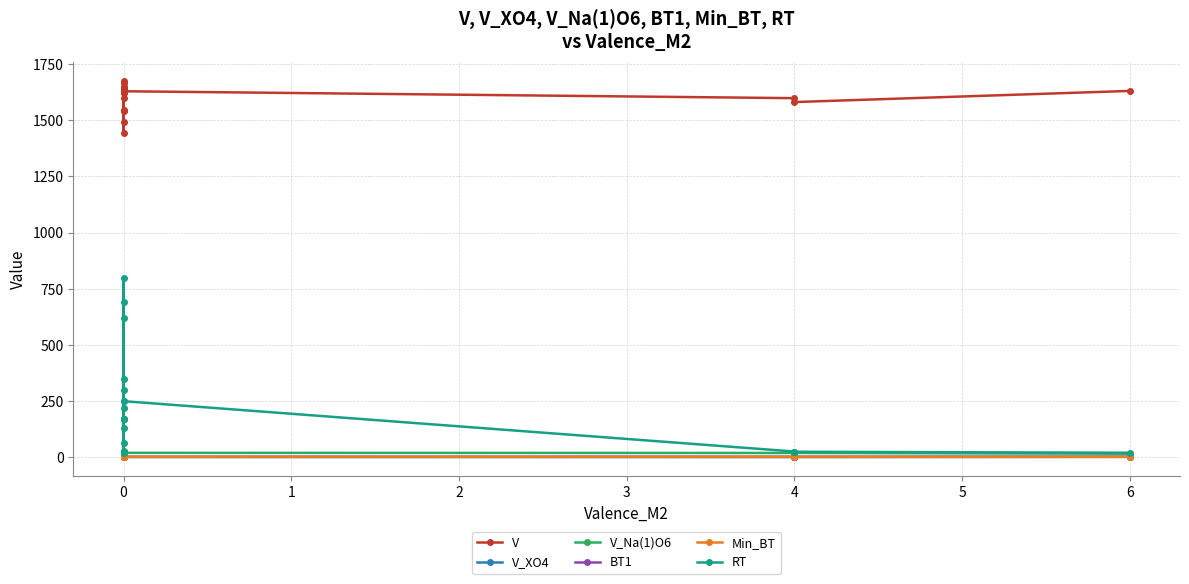

True or false: RT has a value of 9.2 at 0.

False